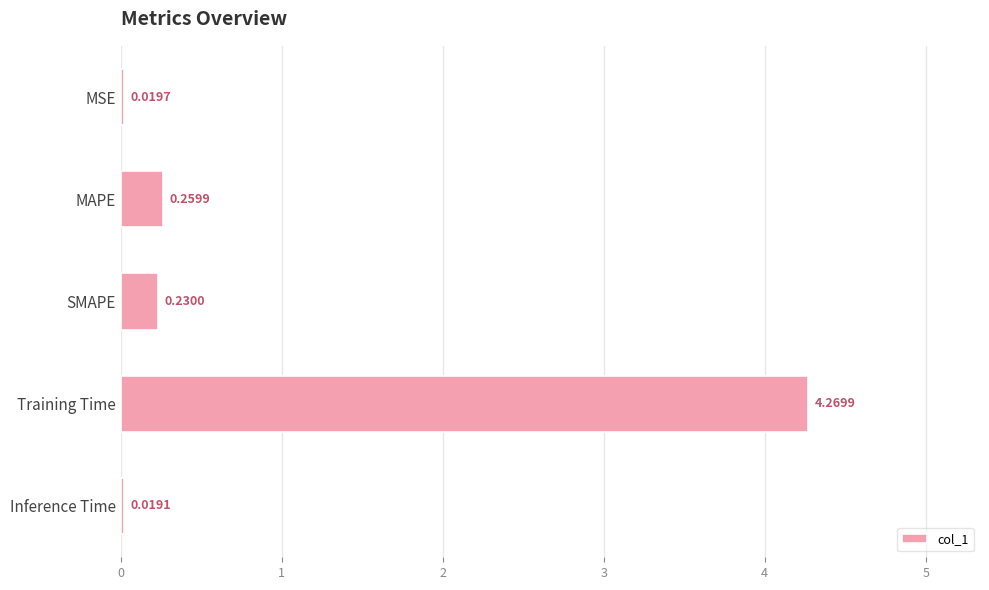

Which category has the highest value across all series?

Training Time